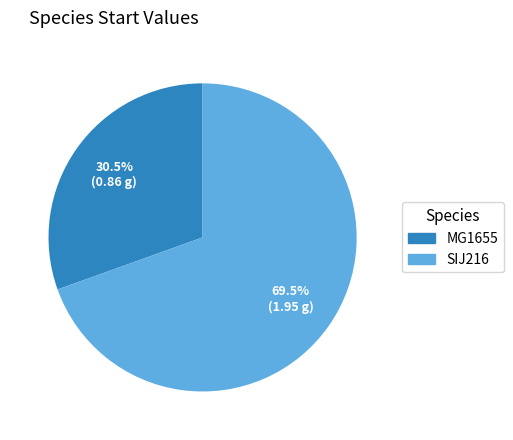

Combined, do SIJ216 and MG1655 account for over 50%?

Yes